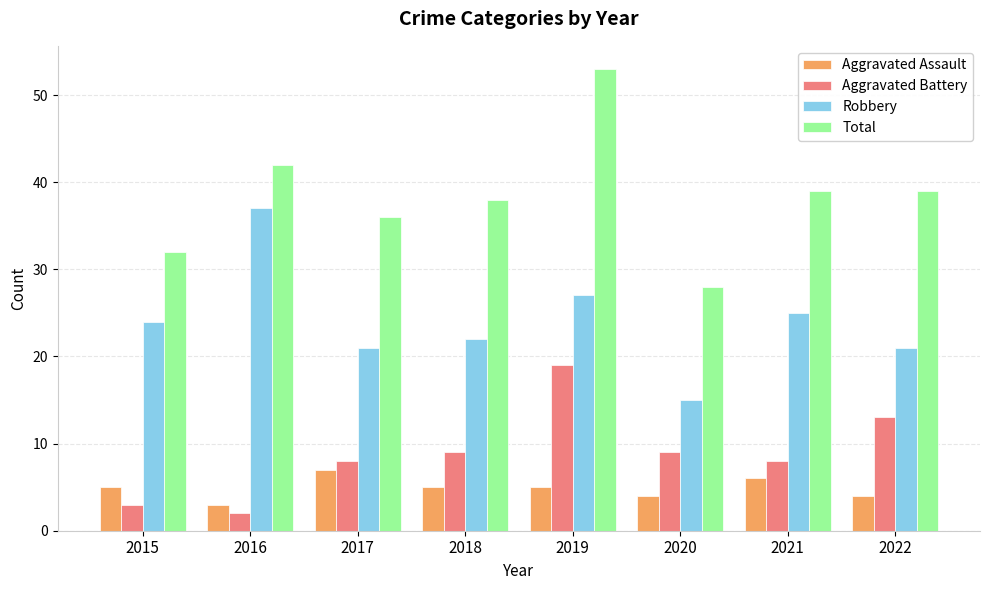

Is the value of Aggravated Battery at 2022 greater than the value of Total at 2018?

No